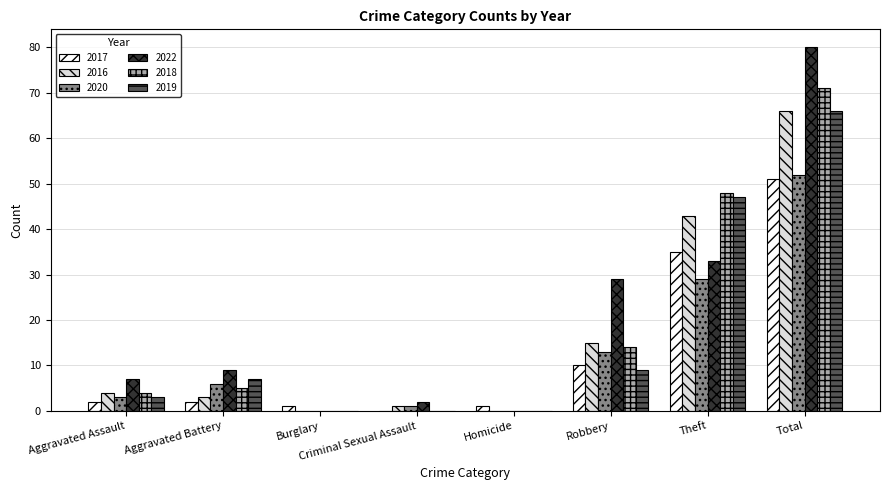

At which category does the chart reach its peak across all series?

Total